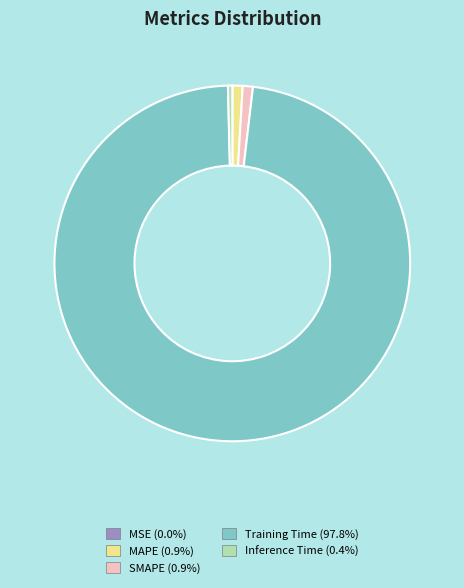

What is the largest slice in the pie chart?

Training Time